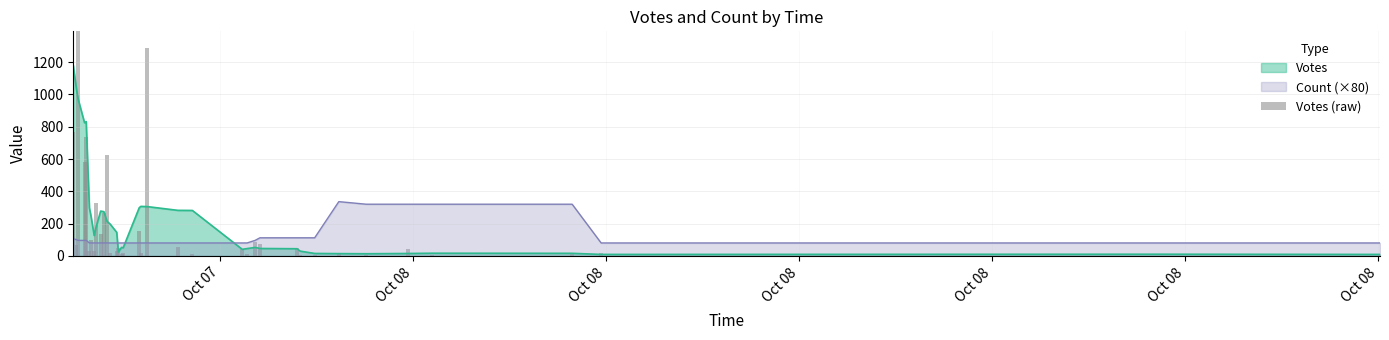

True or false: Count (×80) and Votes cross at least once.

True